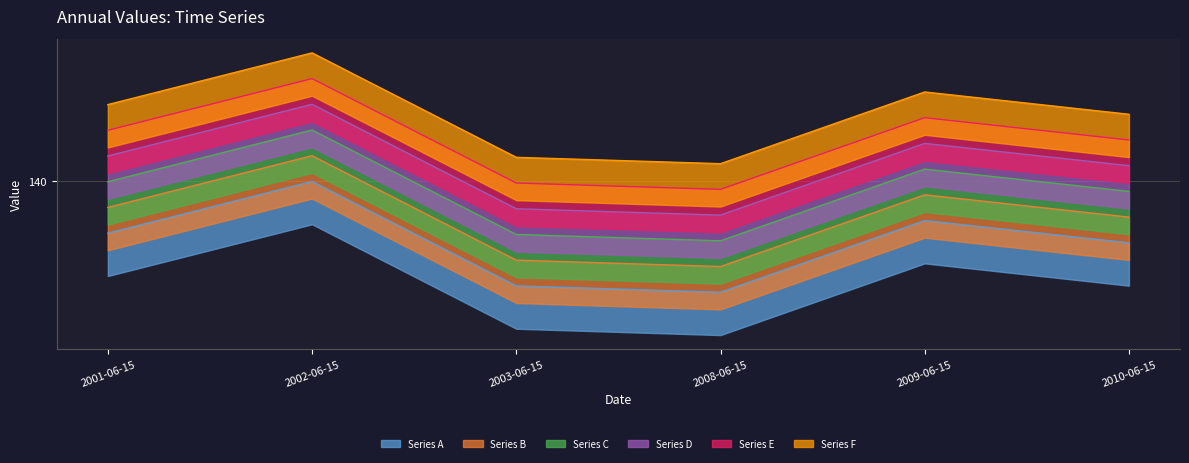

What is the approximate value at 2002-06-15?

140.0